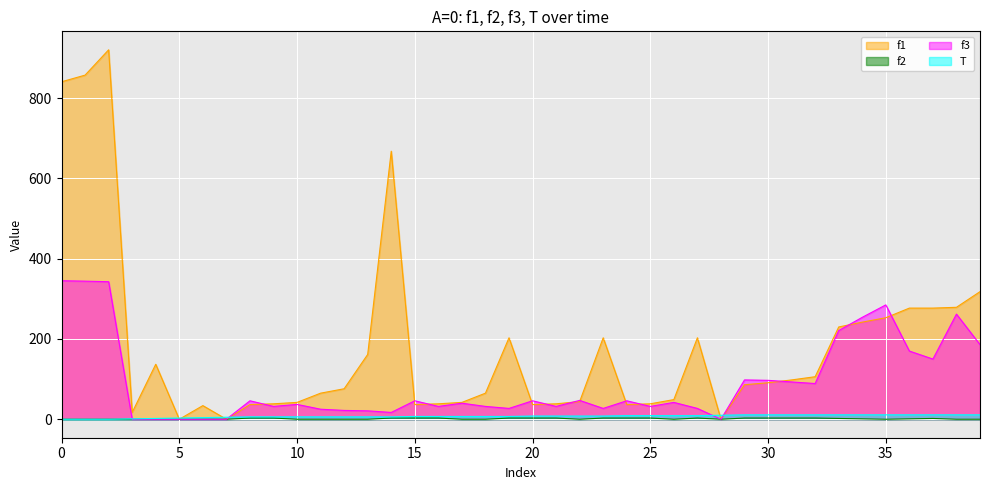

What is the total value across all series at 20?

93.5